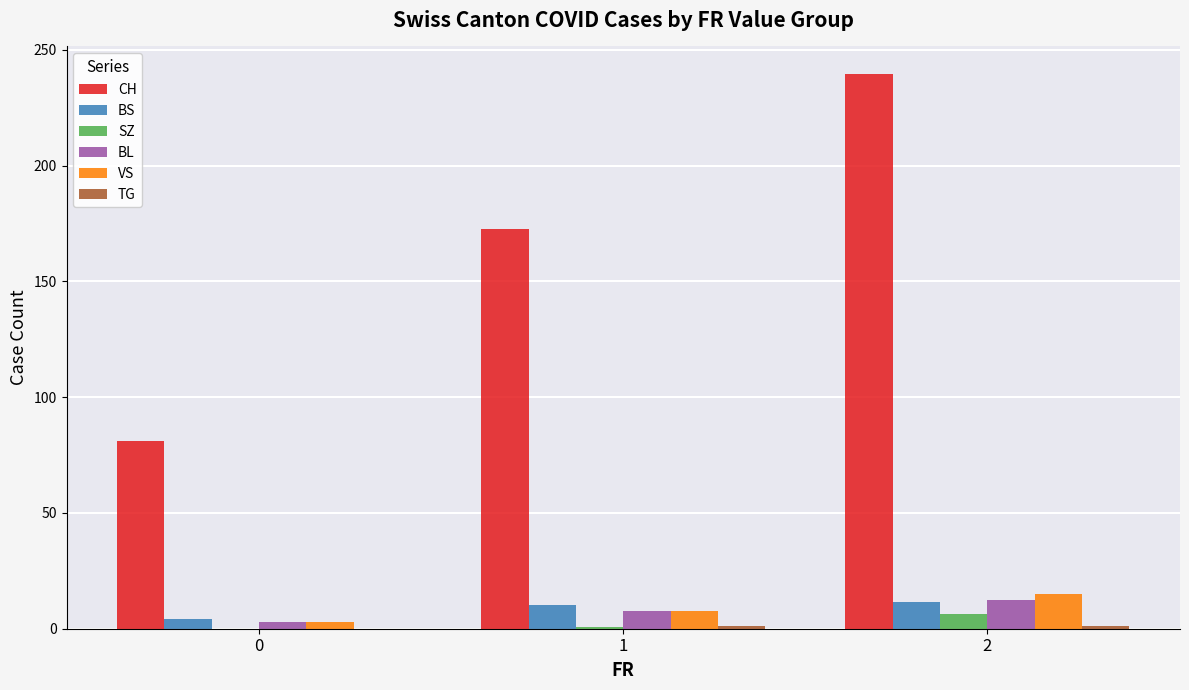

What is the greatest value displayed?

239.5